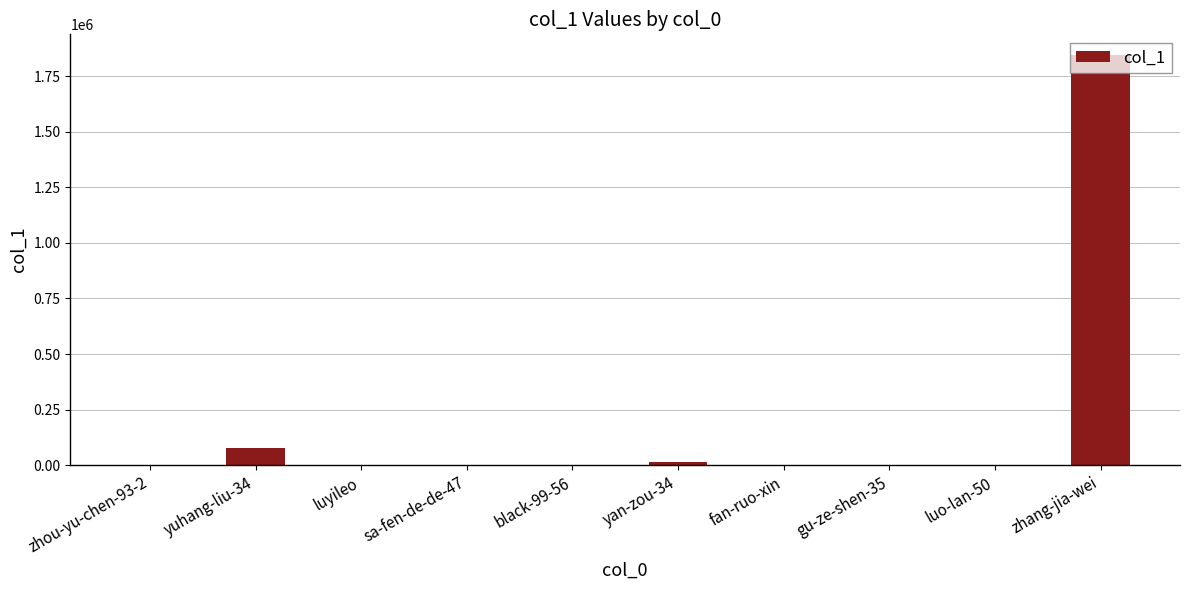

Where is the data nearest to the value 923230?

yuhang-liu-34